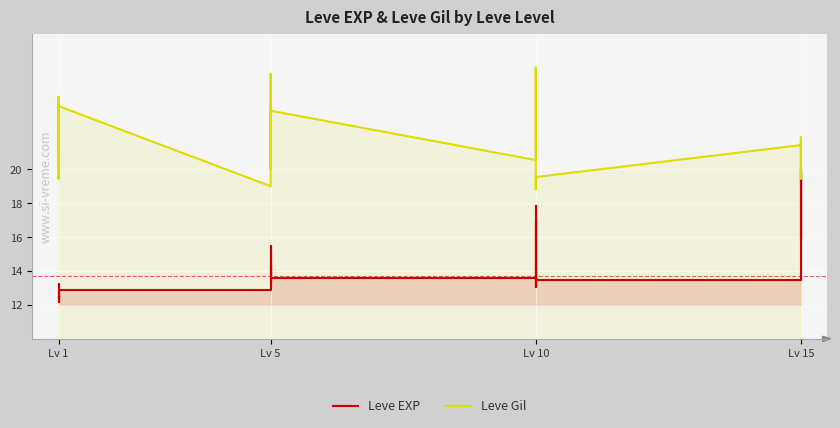

How many values in the Leve Gil series are below 21?

8